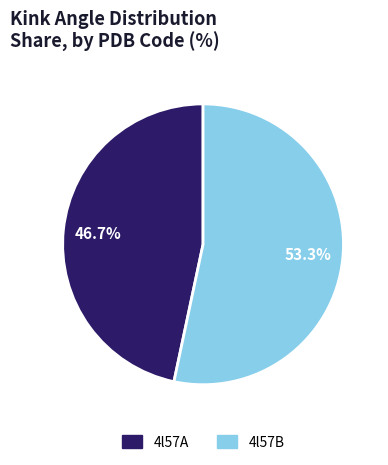

Is there a majority slice in this chart?

Yes